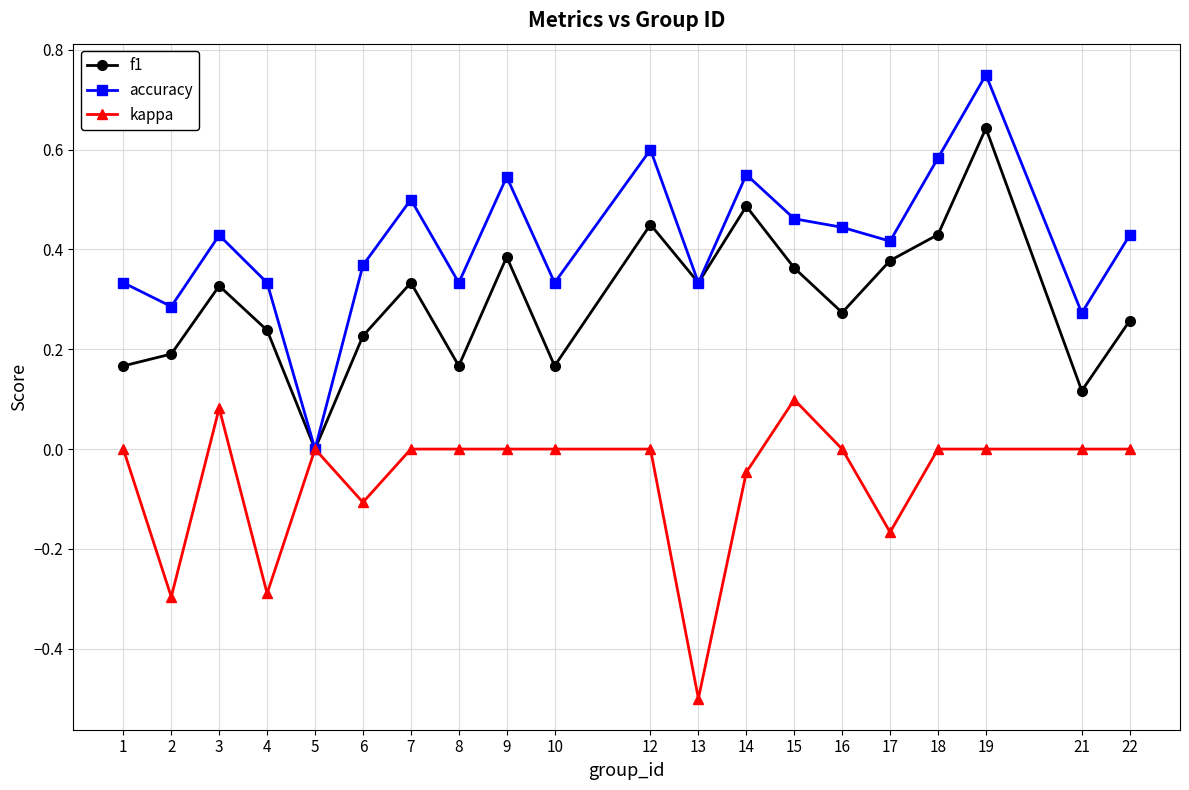

At which category does accuracy reach its first local peak?

3